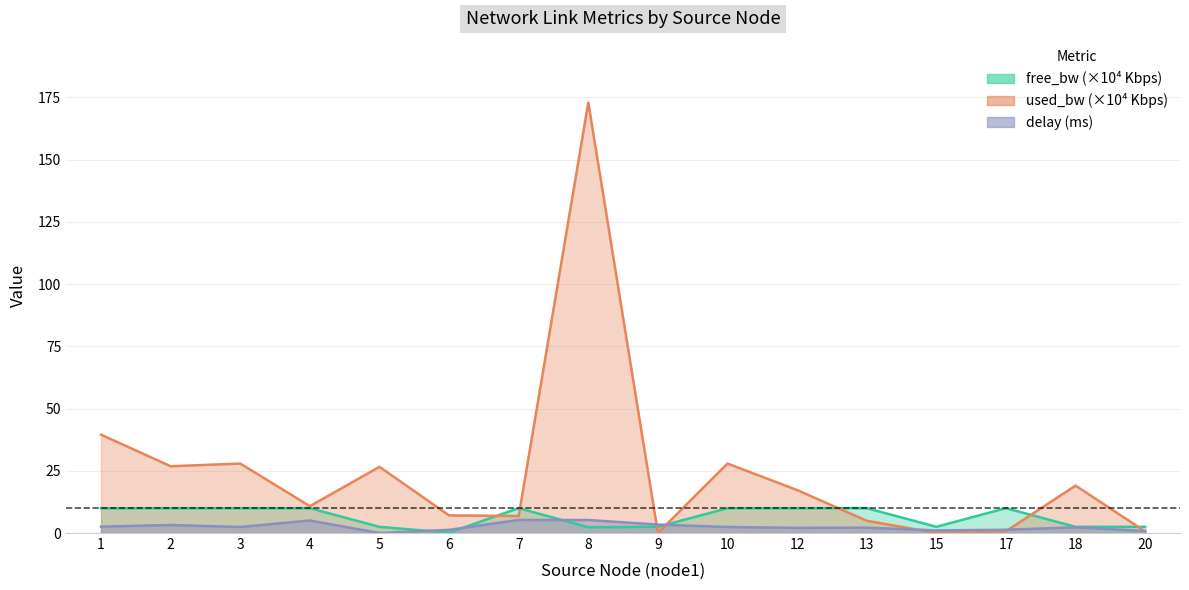

What is the difference between the maximum and minimum values in the free_bw_scaled series?

9.9